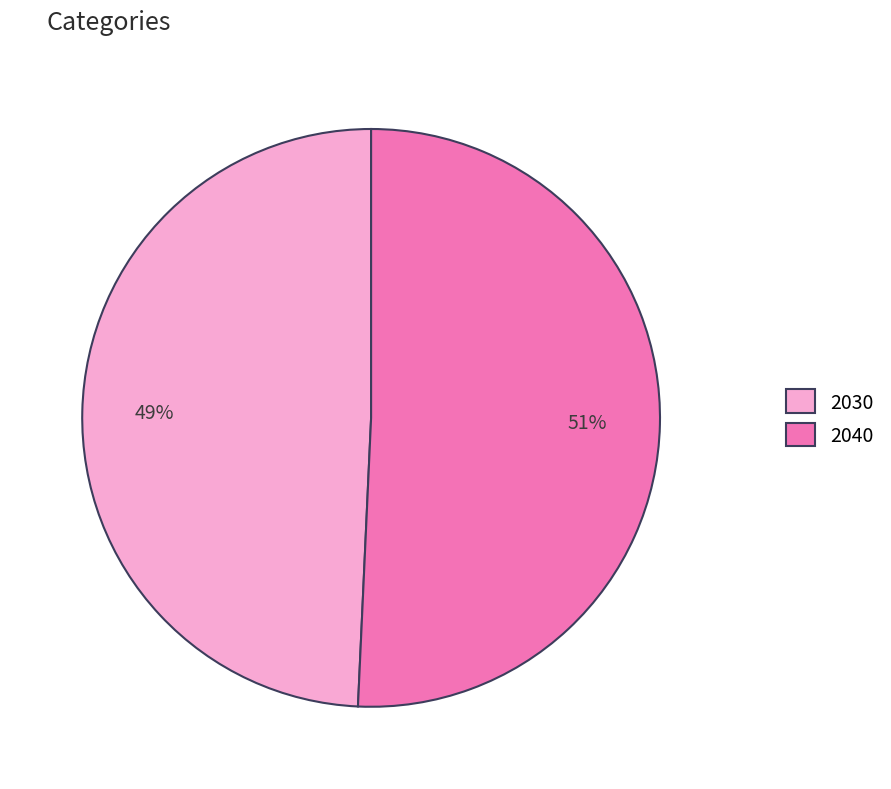

Is there any slice that represents more than half of the pie?

Yes